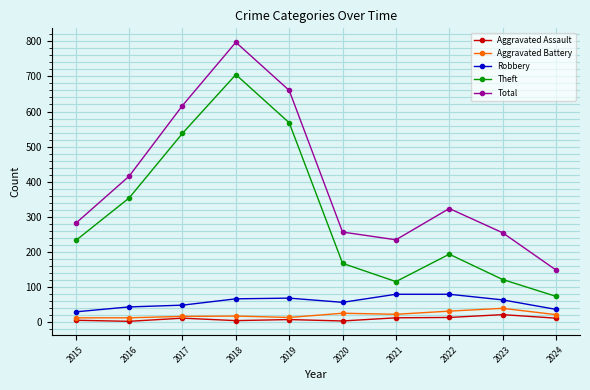

How many data points in Total are less than 324?

5